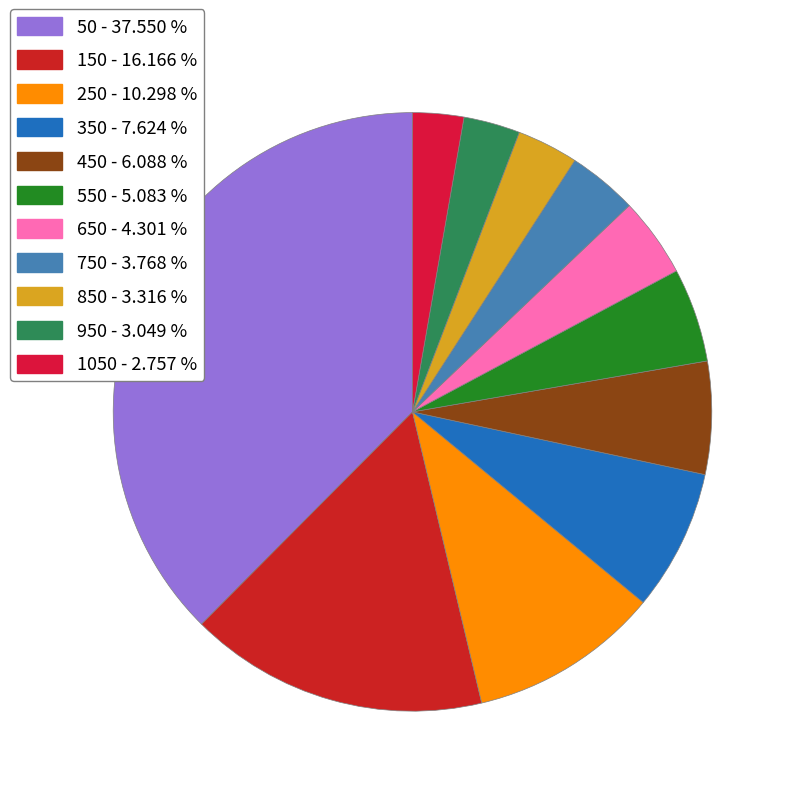

How many slices are in this pie chart?

11